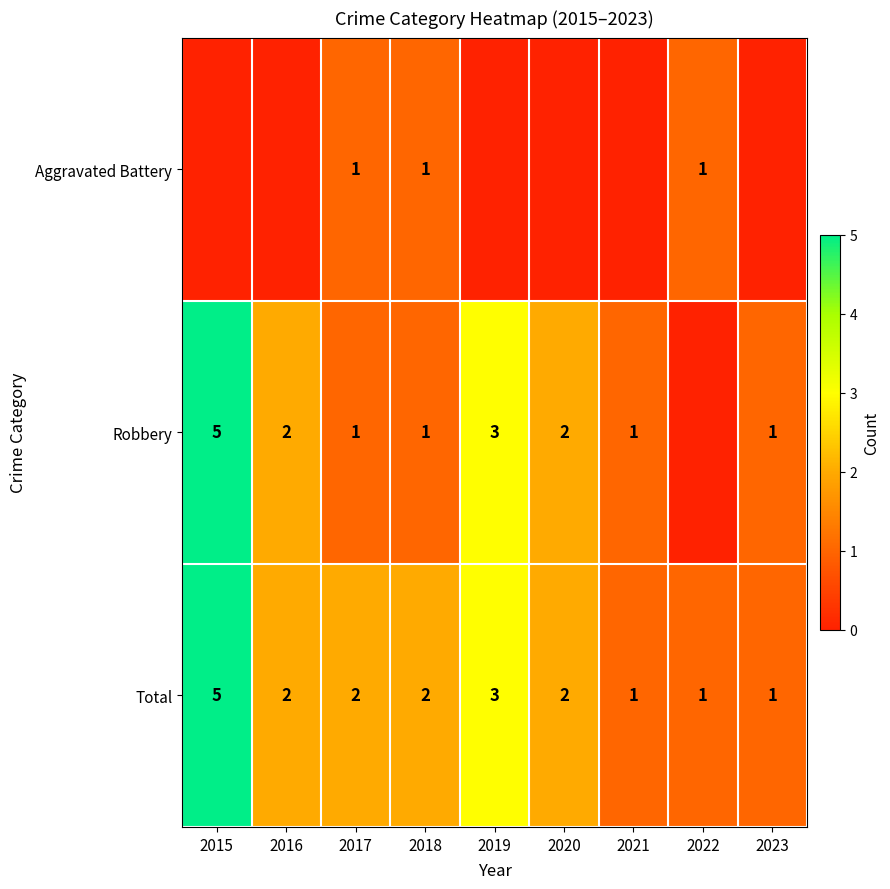

How many data points does each series have?

9